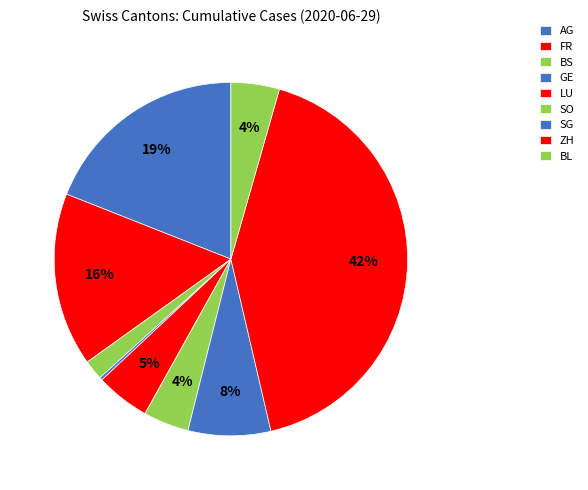

What percentage is the LU slice, to the nearest percent?

5%